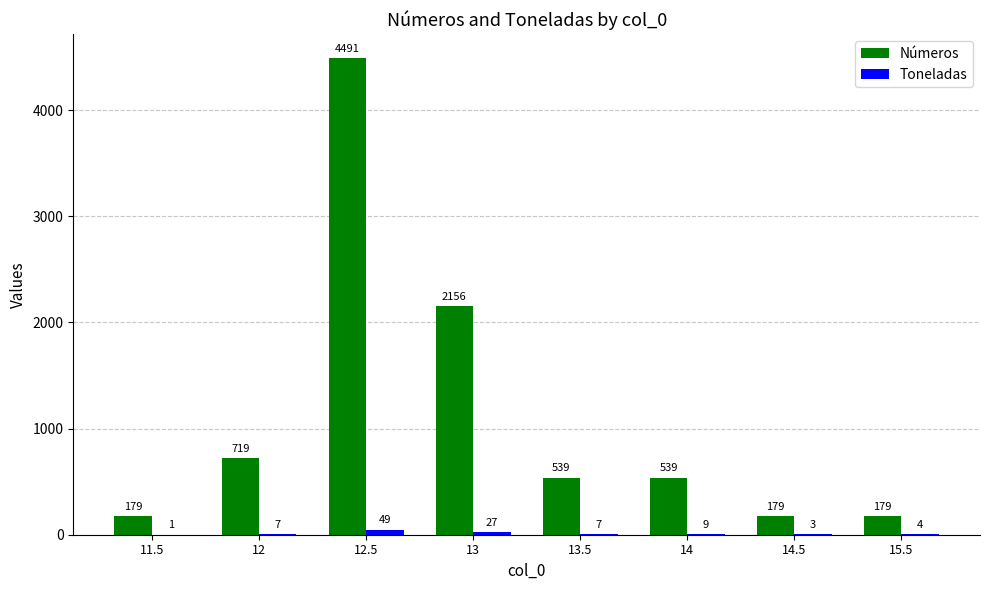

What is the sum of the Toneladas values at 15.5 and 11.5?

5